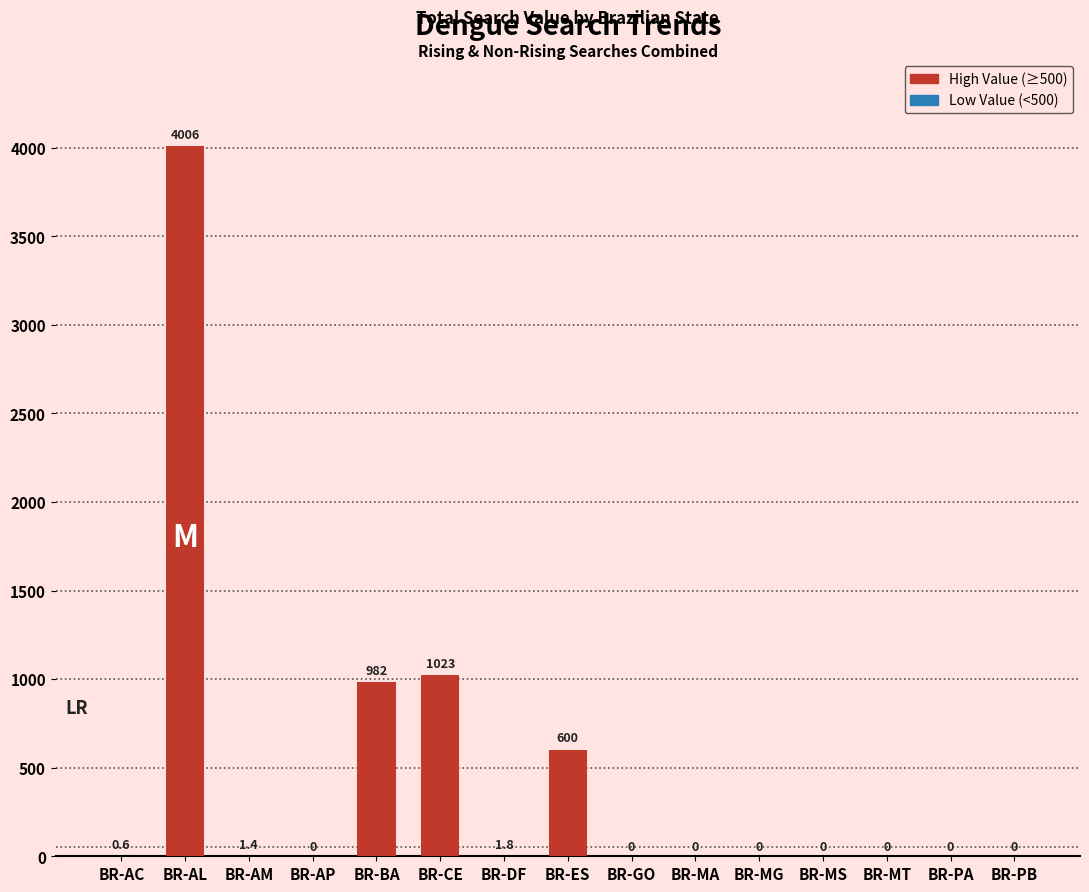

Which label corresponds to the largest value in the chart?

BR-AL